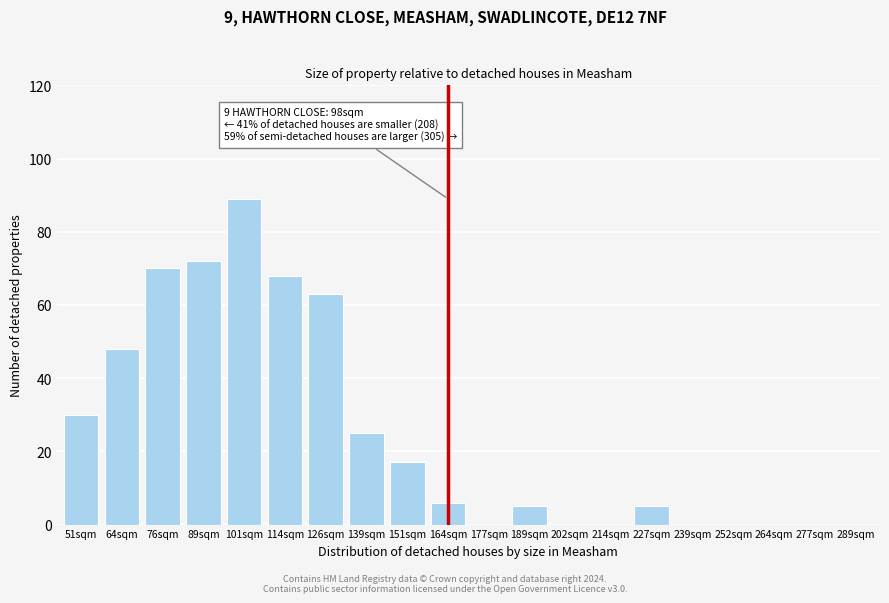

Reading left to right, list all the values displayed in this chart.

51sqm=30	64sqm=48	76sqm=70	89sqm=72	101sqm=89	114sqm=68	126sqm=63	139sqm=25	151sqm=17	164sqm=6	177sqm=0	189sqm=5	202sqm=0	214sqm=0	227sqm=5	239sqm=0	252sqm=0	264sqm=0	277sqm=0	289sqm=0